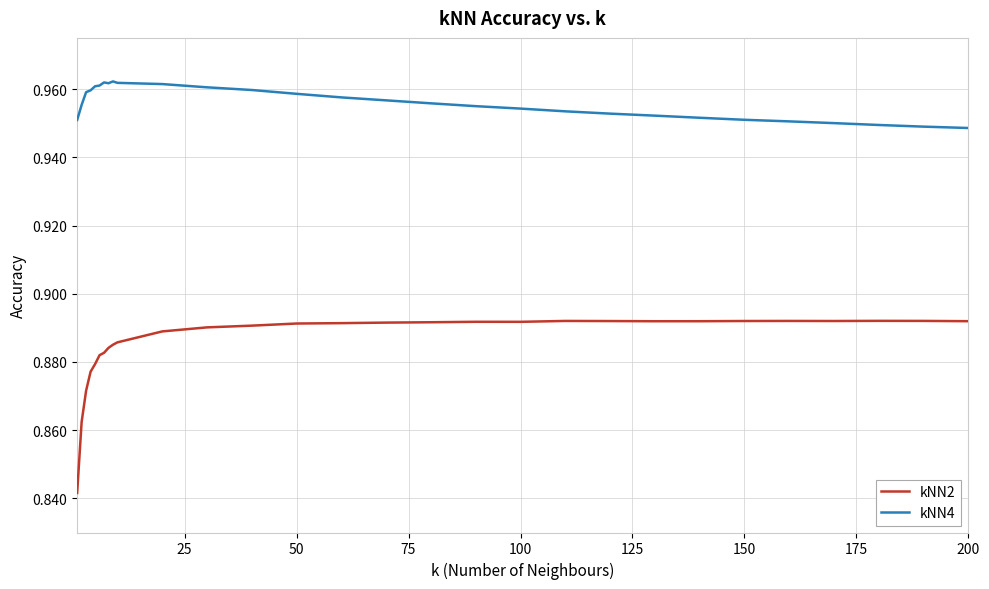

True or false: kNN2 and kNN4 cross at least once.

False